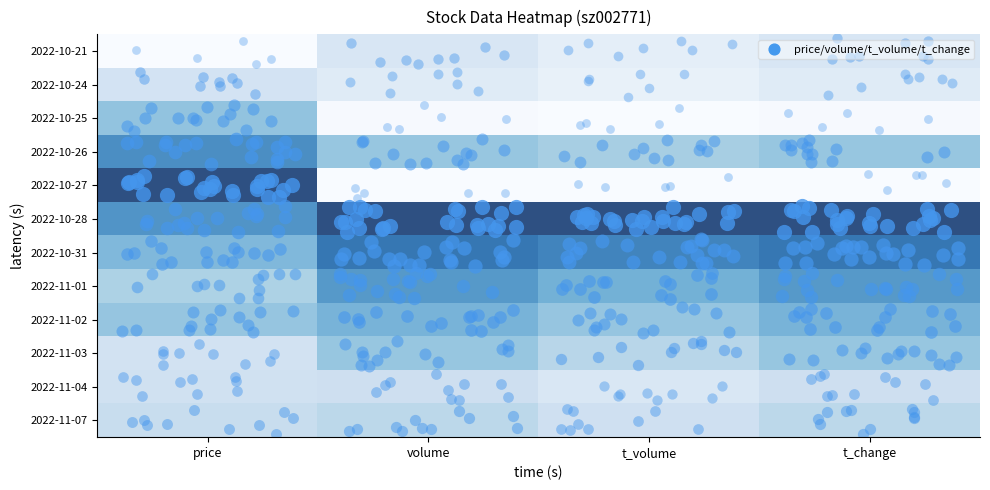

Reading left to right, list all the values displayed in this chart.

2022-10-21: price=0.0	volume=0.2	t_volume=0.1	t_change=0.2
2022-10-24: price=0.2	volume=0.1	t_volume=0.1	t_change=0.1
2022-10-25: price=0.5	volume=0.0	t_volume=0.0	t_change=0.0
2022-10-26: price=0.7	volume=0.4	t_volume=0.4	t_change=0.4
2022-10-27: price=1.0	volume=0.0	t_volume=0.0	t_change=0.0
2022-10-28: price=0.7	volume=1.0	t_volume=1.0	t_change=1.0
2022-10-31: price=0.5	volume=0.8	t_volume=0.8	t_change=0.8
2022-11-01: price=0.4	volume=0.7	t_volume=0.5	t_change=0.7
2022-11-02: price=0.4	volume=0.5	t_volume=0.4	t_change=0.5
2022-11-03: price=0.2	volume=0.4	t_volume=0.3	t_change=0.4
2022-11-04: price=0.2	volume=0.3	t_volume=0.2	t_change=0.3
2022-11-07: price=0.3	volume=0.3	t_volume=0.2	t_change=0.3